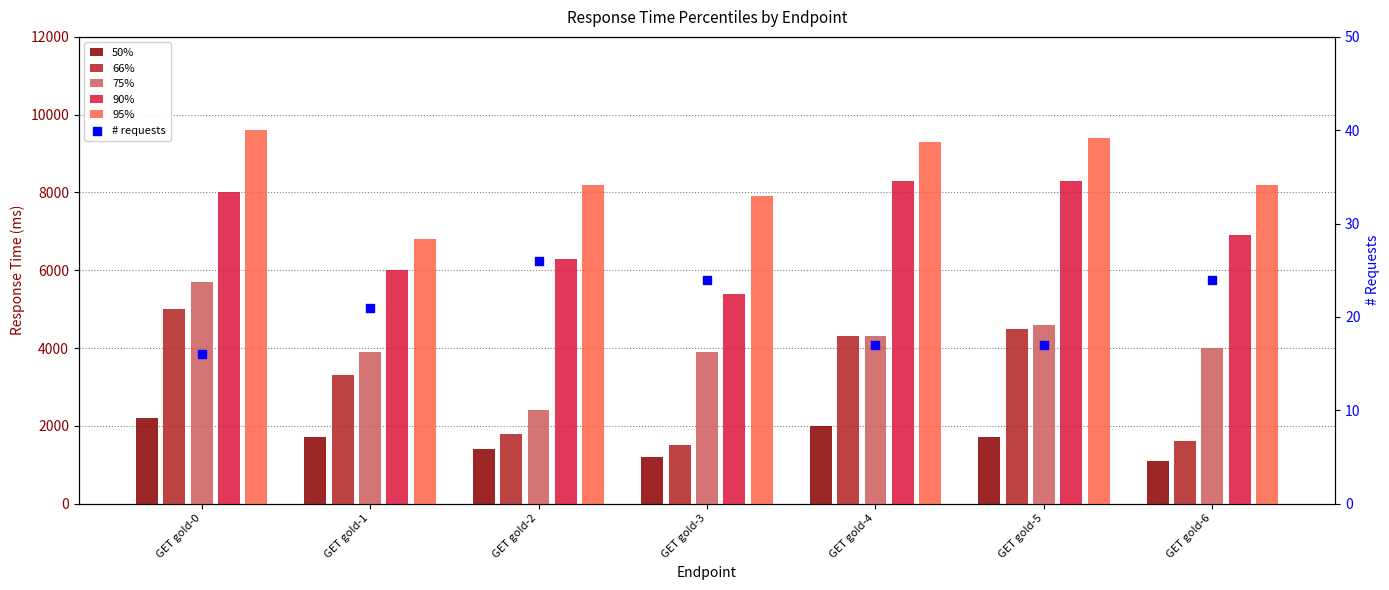

At how many categories does at least one series exceed 8168?

5